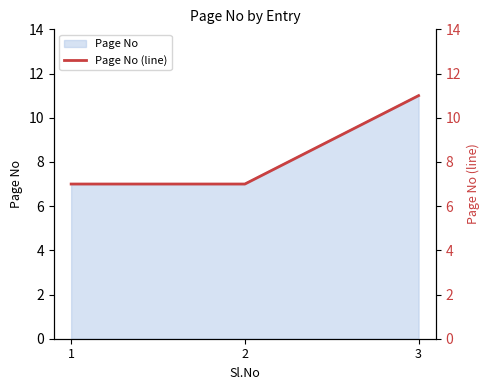

Which category has the highest value across all series?

3